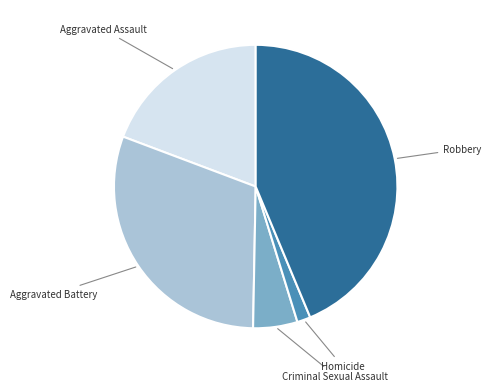

Is there a majority slice in this chart?

No